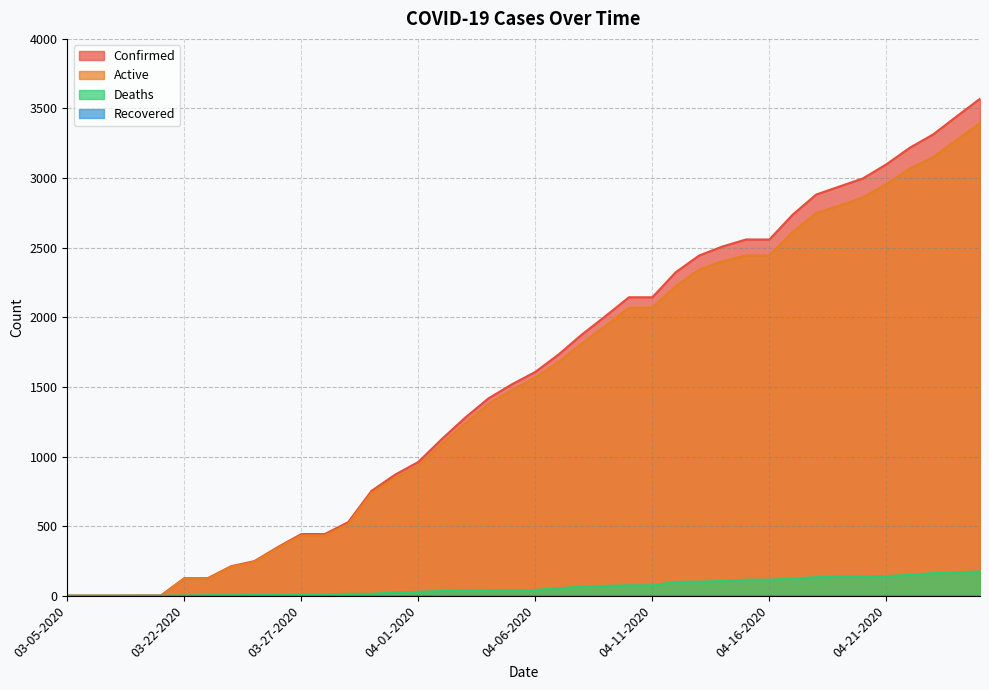

How many lines are shown in the chart?

4